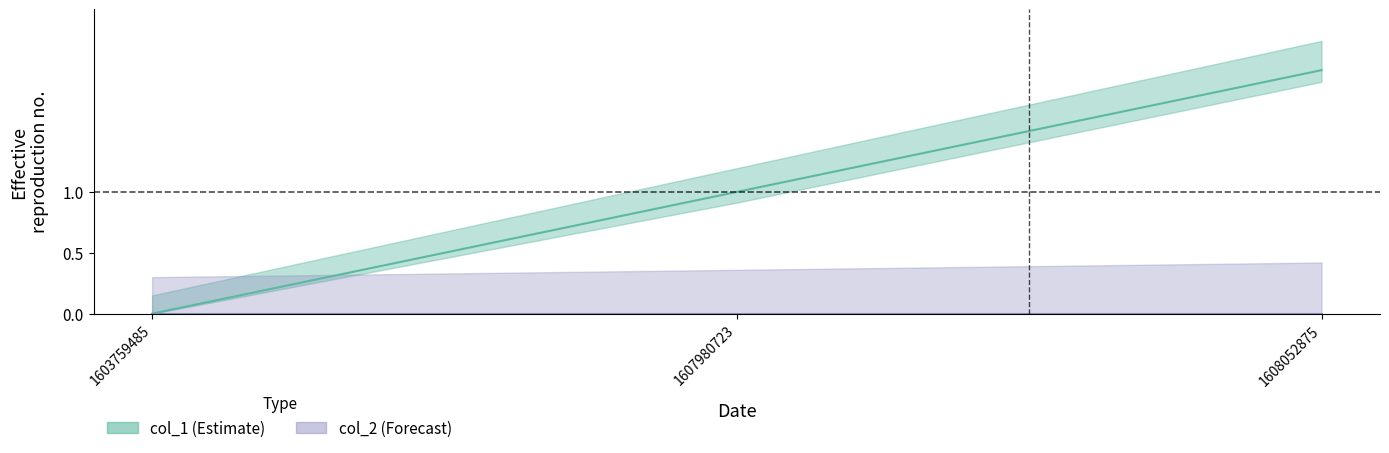

What is the greatest value displayed?

2